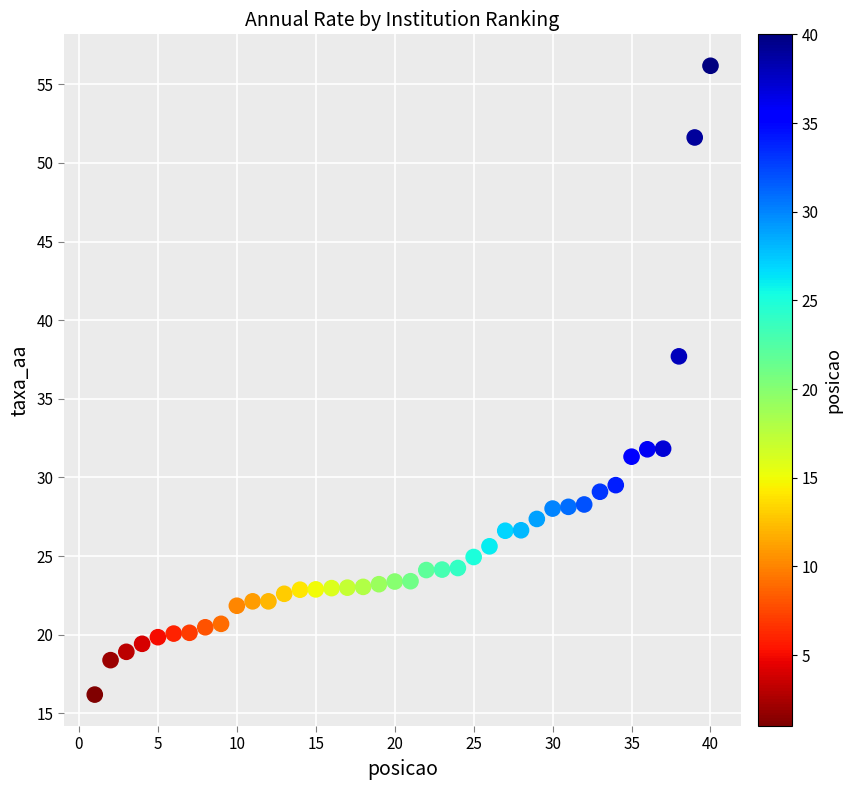

What is the range of X values (max minus min)?

39.0